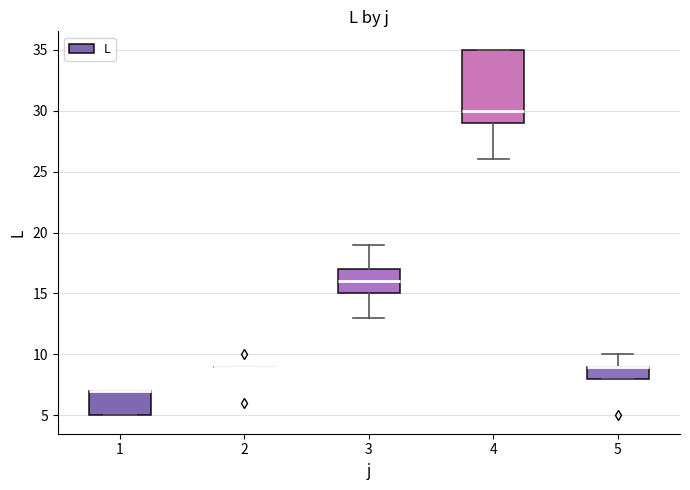

Reading left to right, read every box against the y-axis: the position of its median line, the range the box covers, and the ends of its whiskers. The values are not printed on the chart, so give them approximately, as read against the axis.

1: median 7 (drawn on the box's upper edge), box 5 to 7, whiskers 5 to 7
2: box collapsed to a line at 9, whiskers 9 to 9
3: median 16, box 15 to 17, whiskers 13 to 19
4: median 30, box 29 to 35, whiskers 26 to 35
5: median 9 (drawn on the box's upper edge), box 8 to 9, whiskers 8 to 10